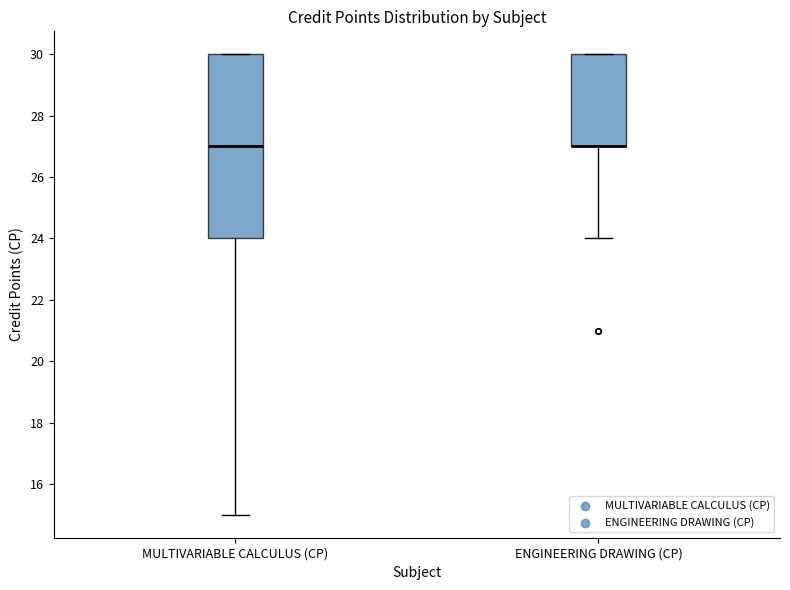

Where does the lower whisker of the box for ENGINEERING DRAWING (CP) end on the y-axis? The values are not printed on the chart, so give them approximately, as read against the axis.

24